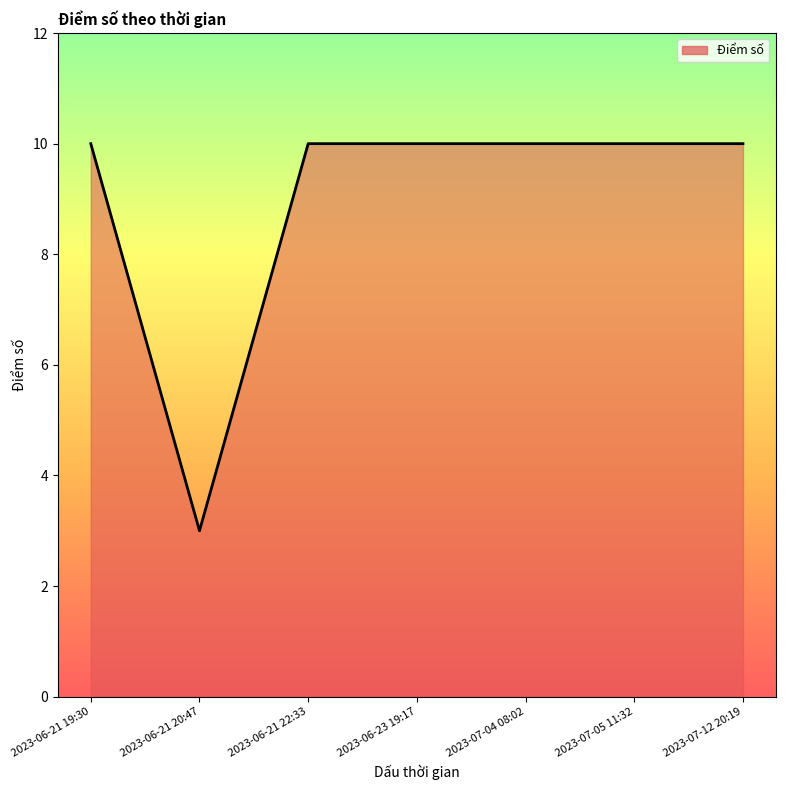

What position from the right is 2023-06-21 19:30?

7